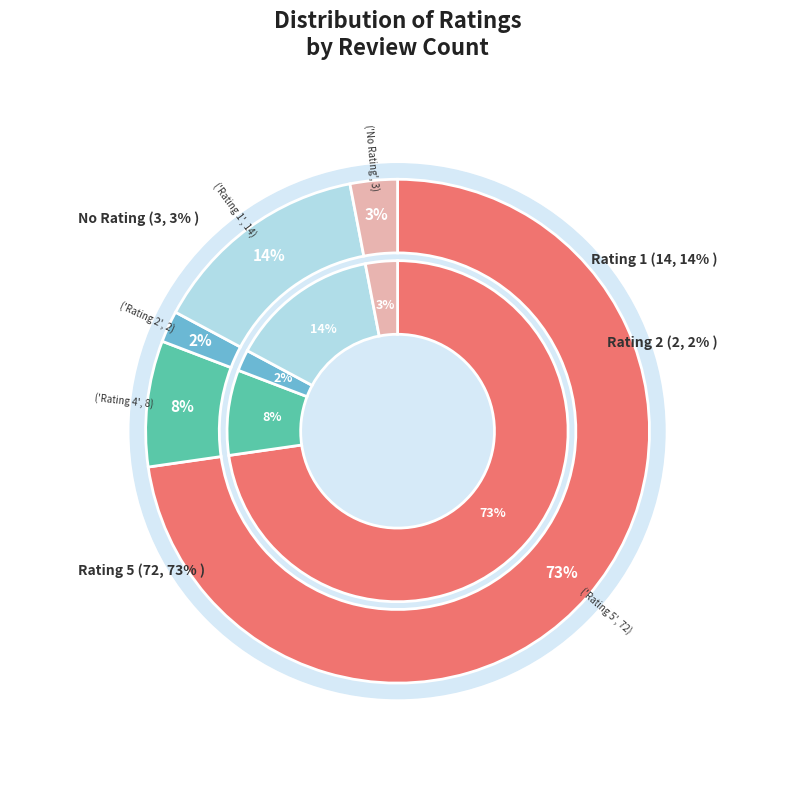

What percentage do Rating 4 and No Rating together represent?

11.1%